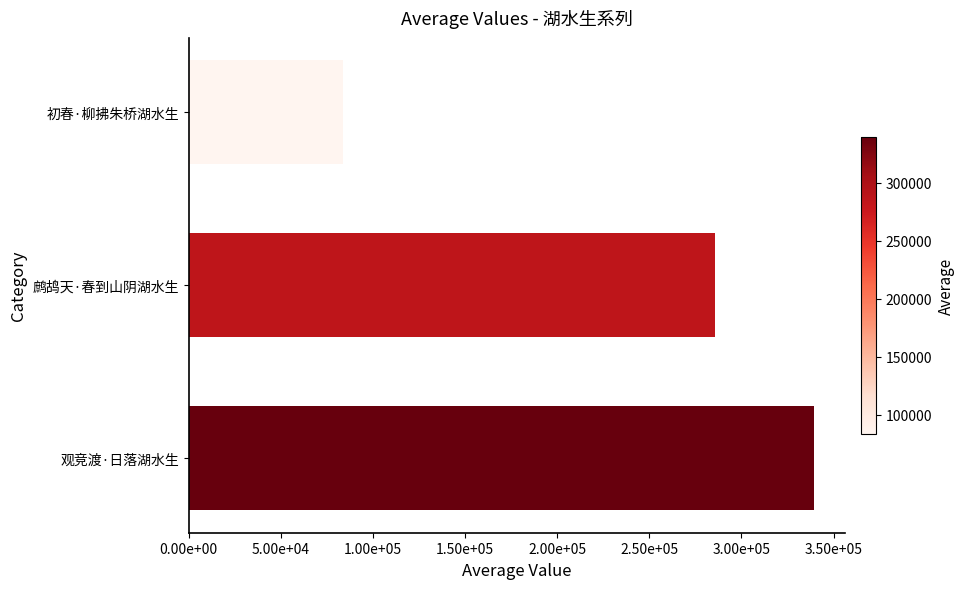

At which category does the chart reach its minimum across all series?

初春·柳拂朱桥湖水生